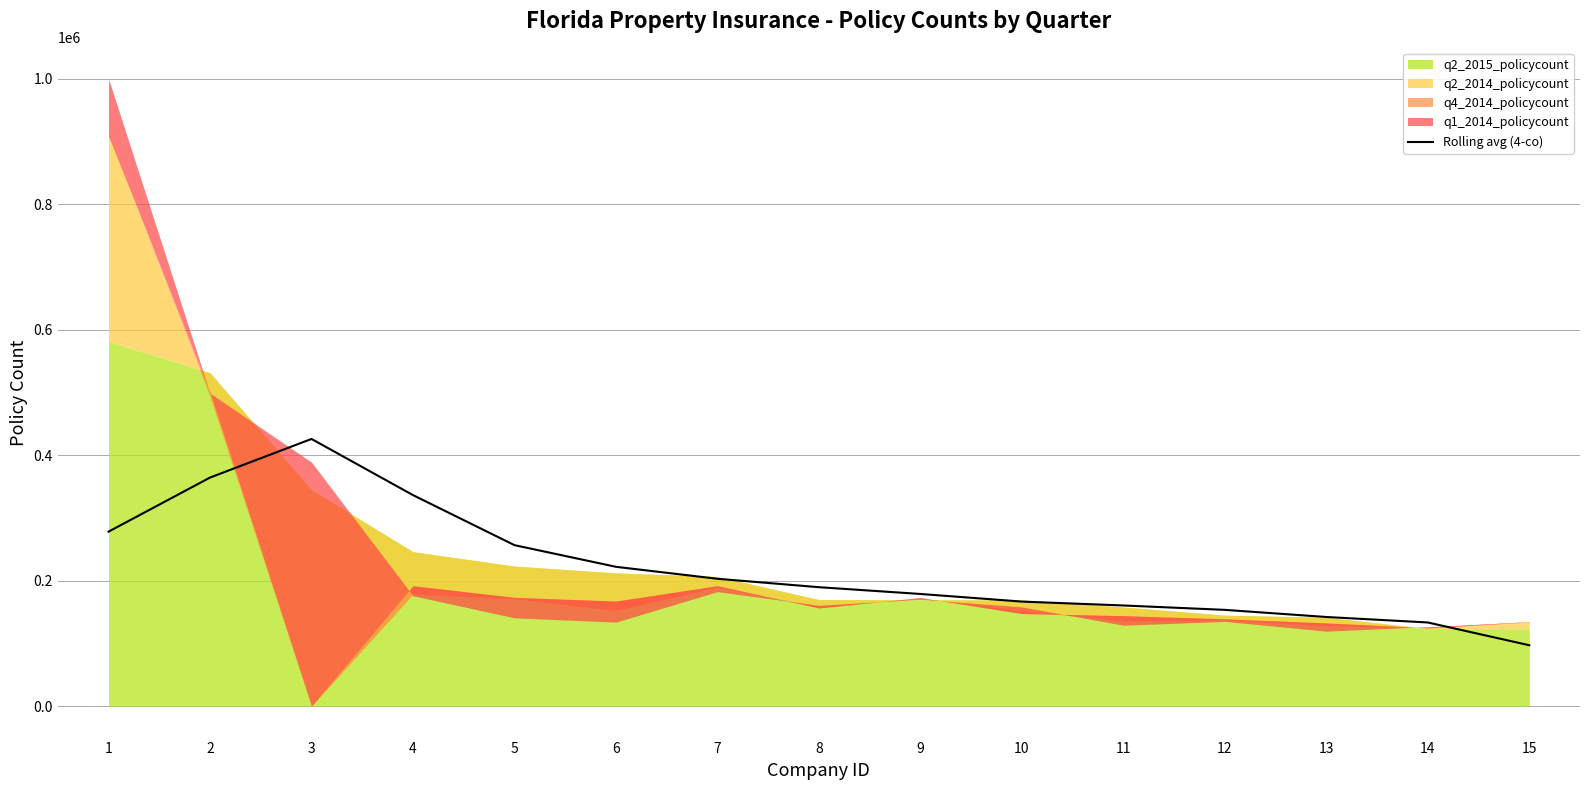

Rank the categories by value from highest to lowest.

3, 2, 4, 1, 5, 6, 7, 8, 9, 10, 11, 12, 13, 14, 15